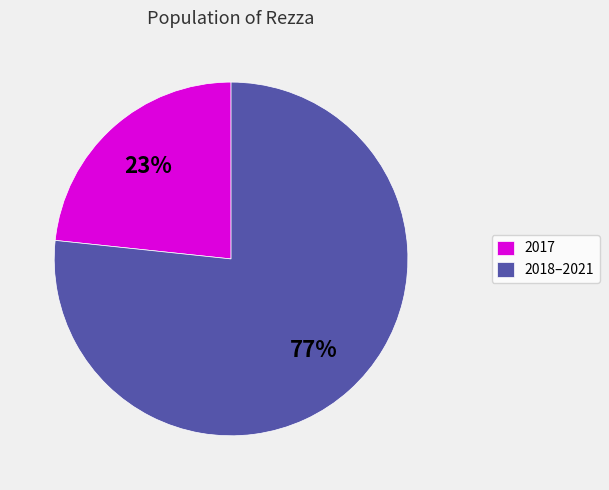

What is the largest slice in the pie chart?

2018–2021